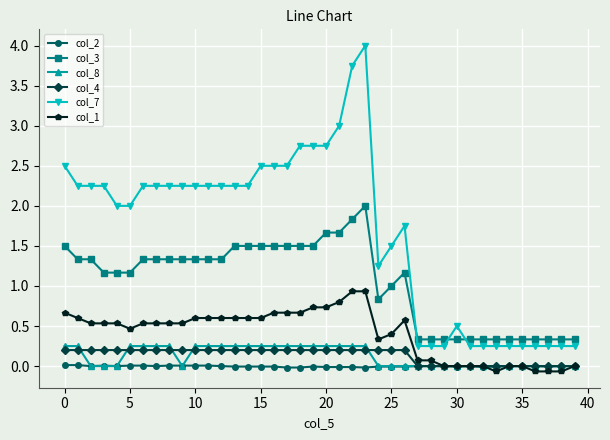

What is the value of the col_7 point at the 5th from the left?

2.0